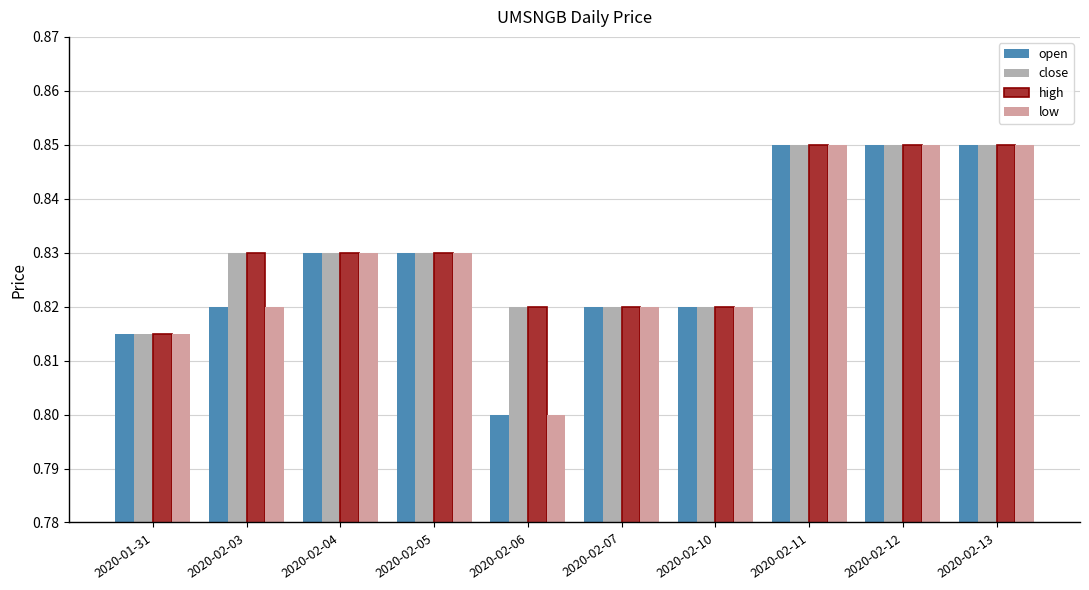

What is the sum of the close values at 2020-02-11 and 2020-02-13?

1.7